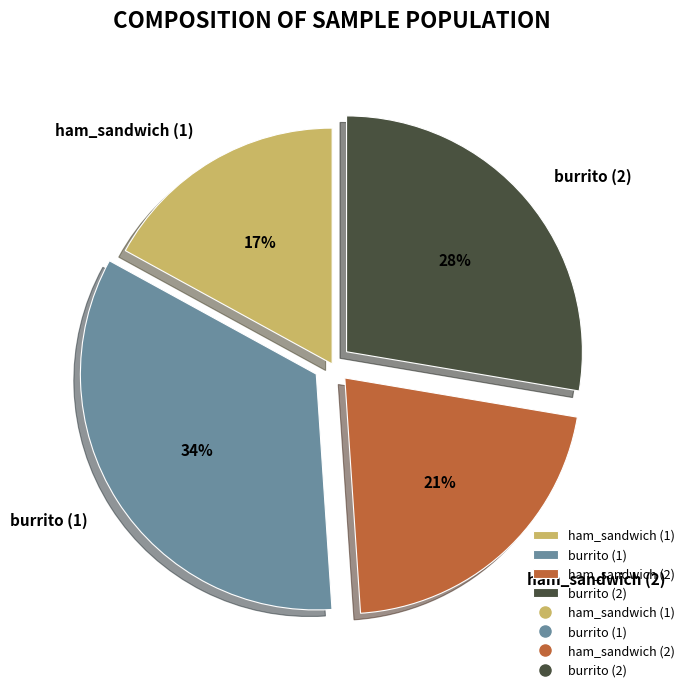

Is it true that ham_sandwich (1) is 4% of the pie?

False